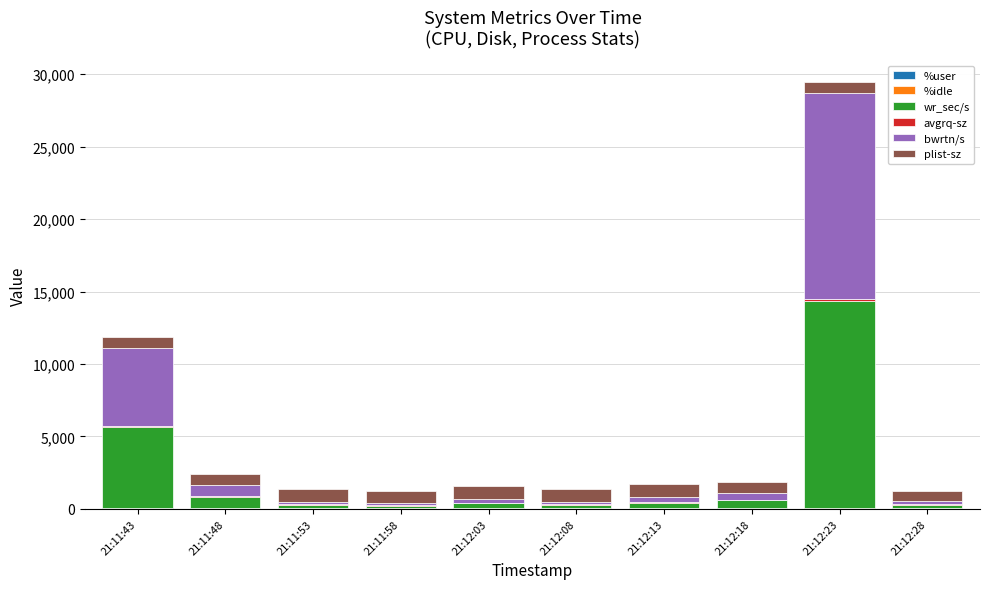

How many series are shown in this chart?

6